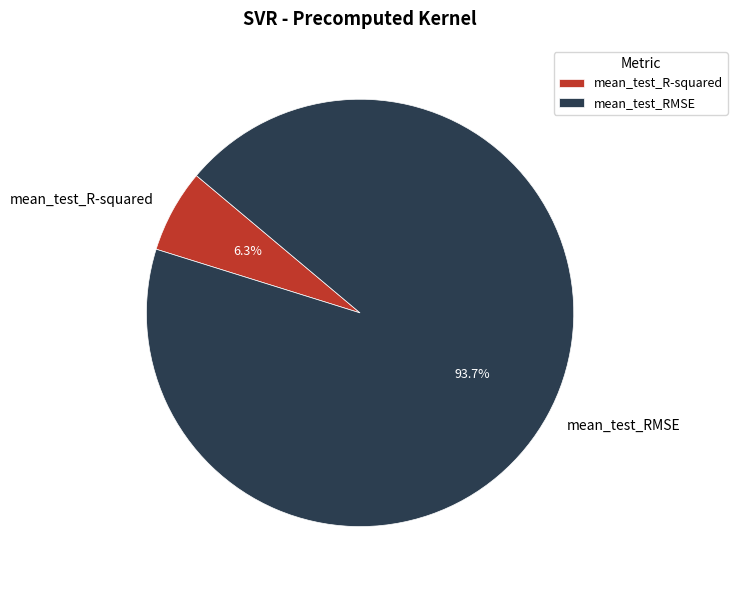

Between mean_test_RMSE and mean_test_R-squared, which is larger?

mean_test_RMSE